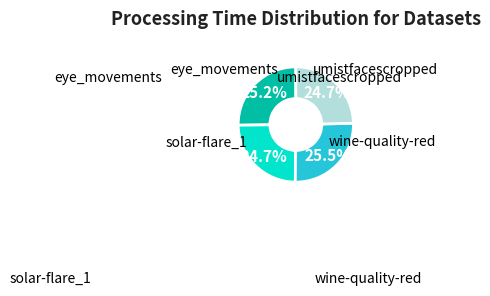

How many slices are in this pie chart?

4